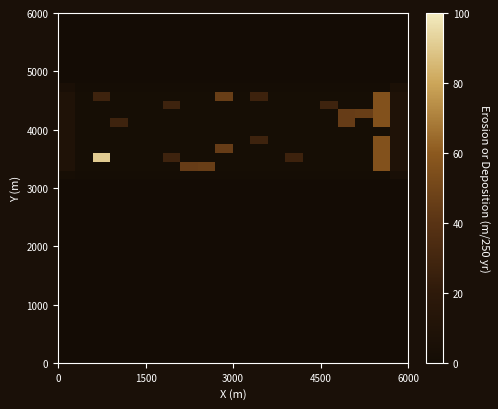

How many categories are shown in the chart?

20